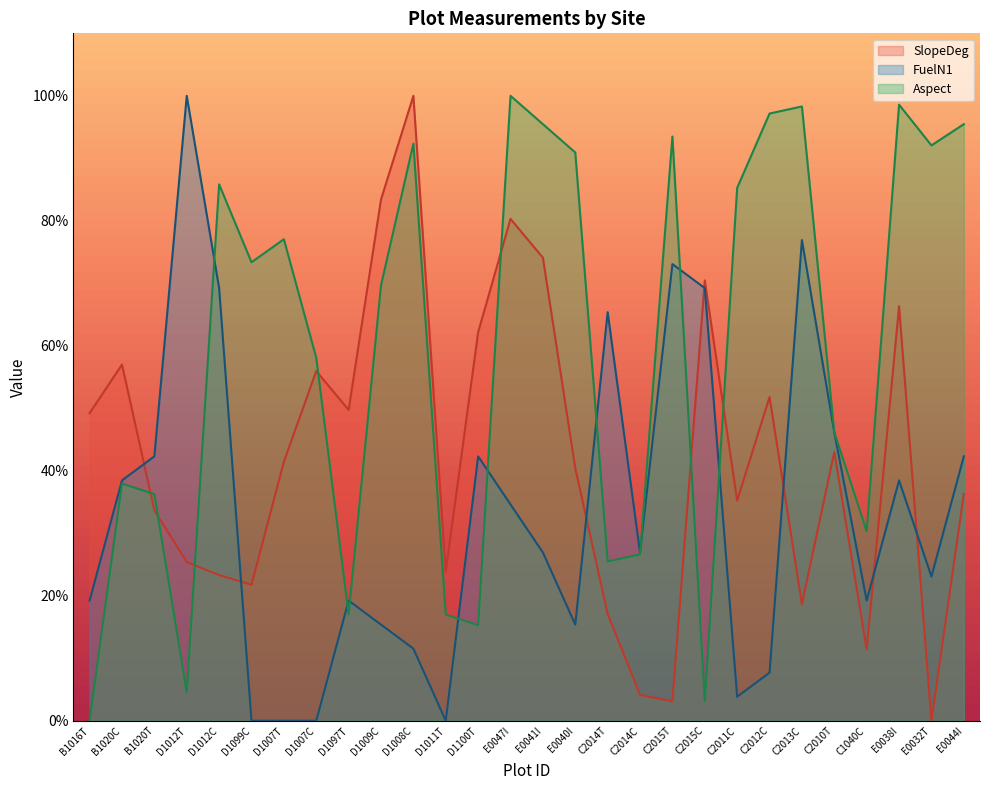

Does the chart display data point markers on the line(s)?

No